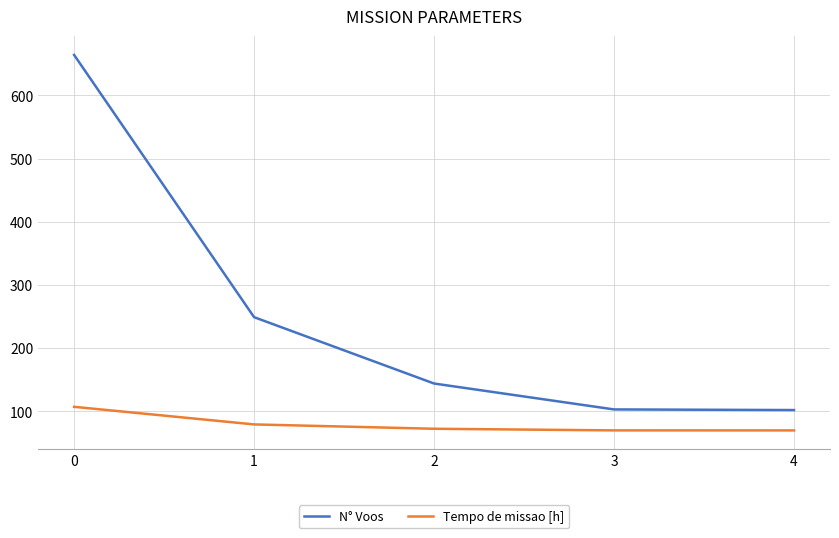

What is the average value of the Tempo de missao [h] series?

79.7